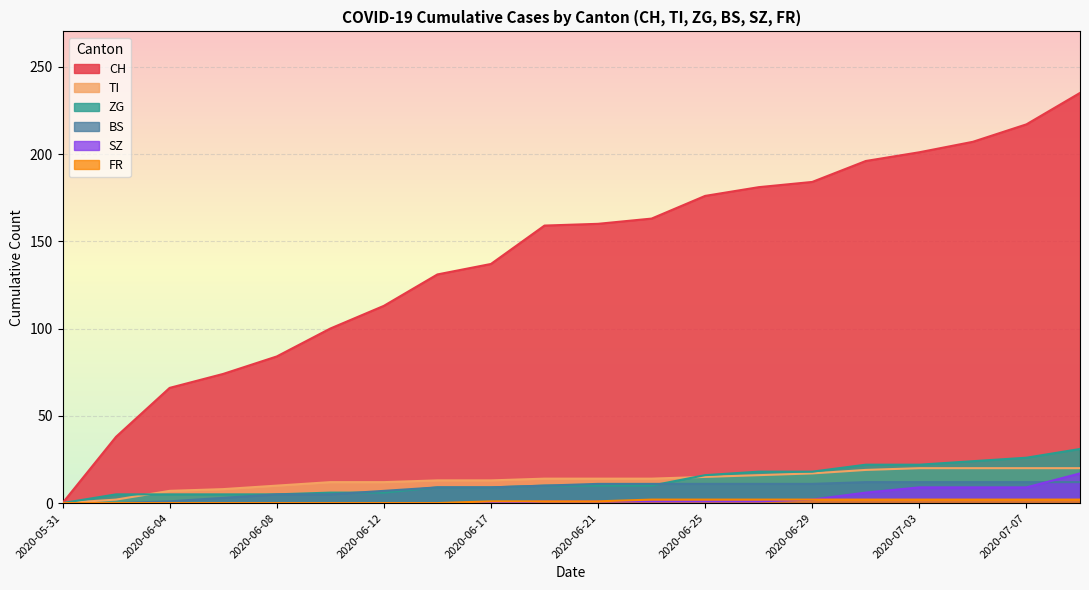

What is the greatest value displayed?

235